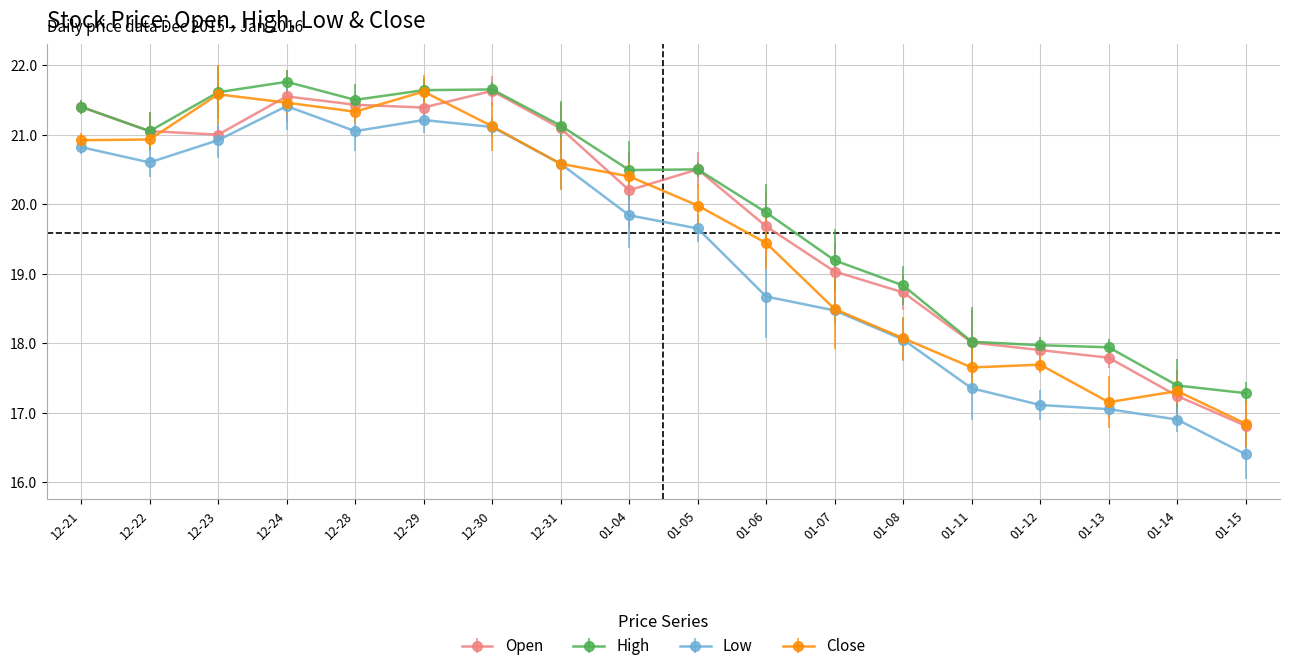

The Low series shows 21.1 at 12-30. True or false?

True